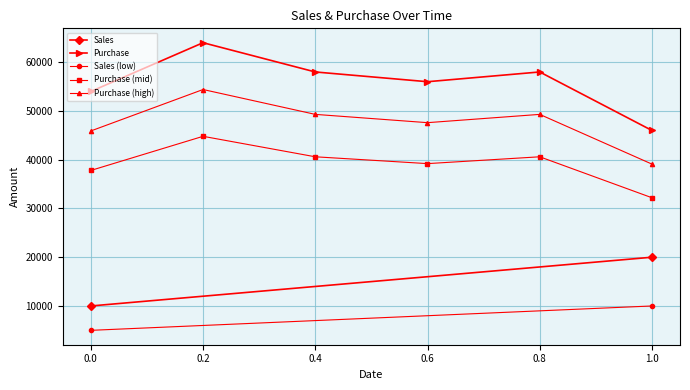

At which category does Purchase (mid) reach its first local valley?

0.6